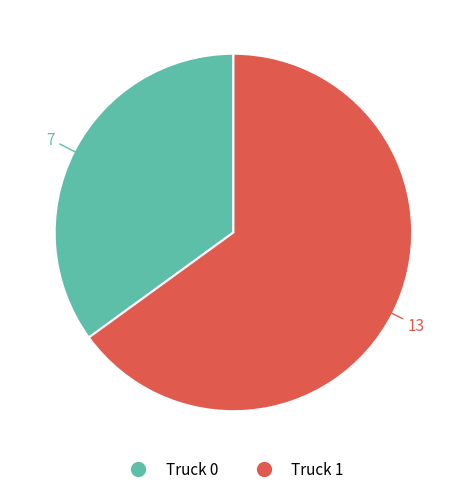

Which category has the smallest portion of the pie?

Truck 0